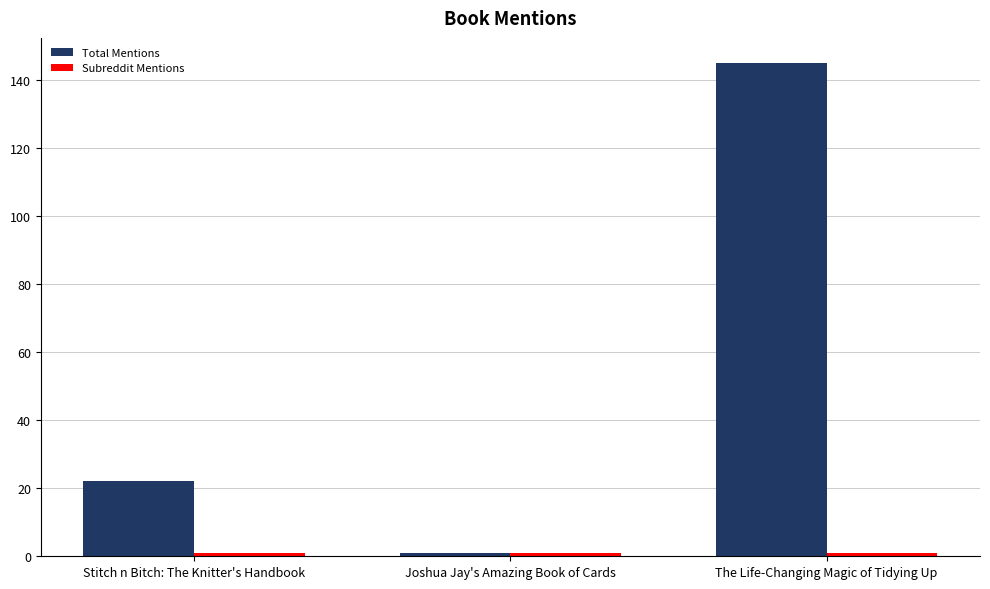

How many Total Mentions values are between 1 and 145?

3